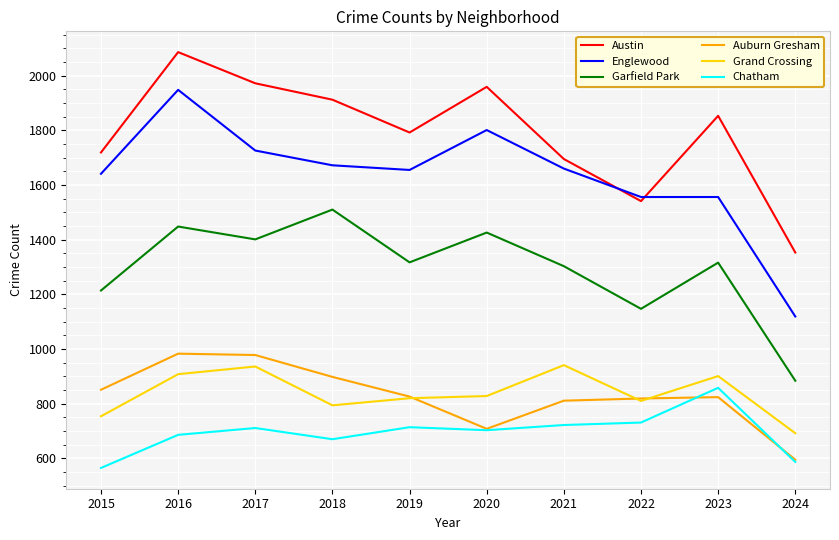

At which category is the sum across all series the highest?

2016